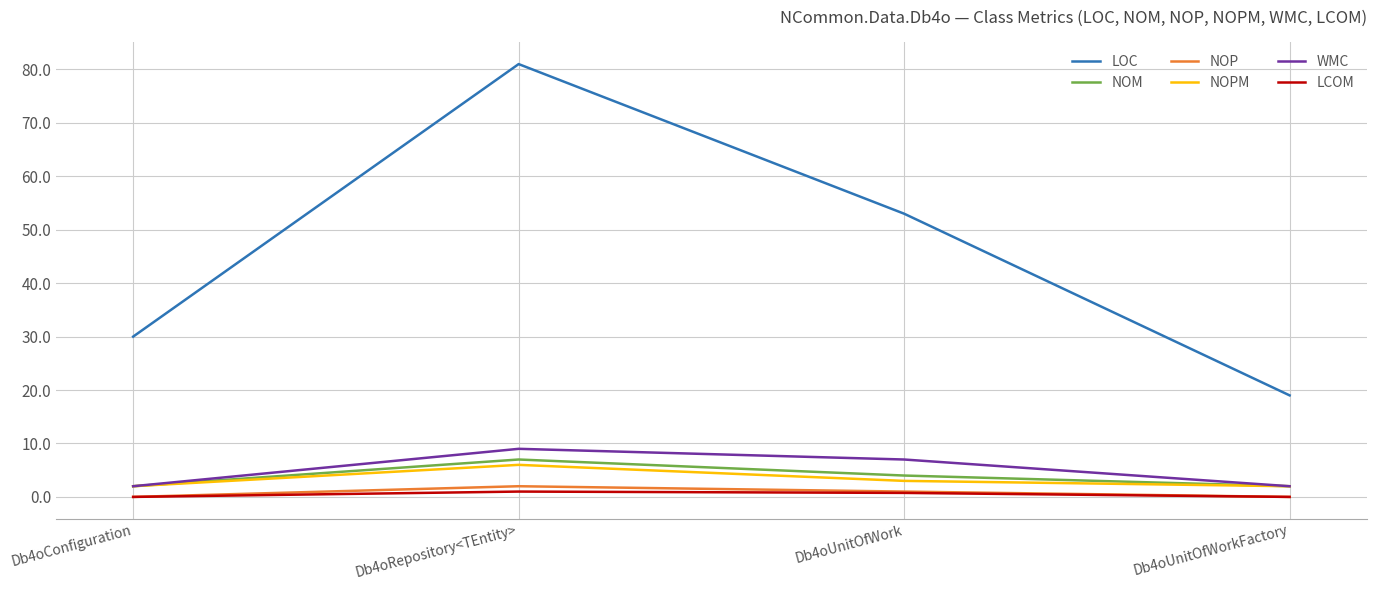

What is the lowest value of the LOC series?

19.0